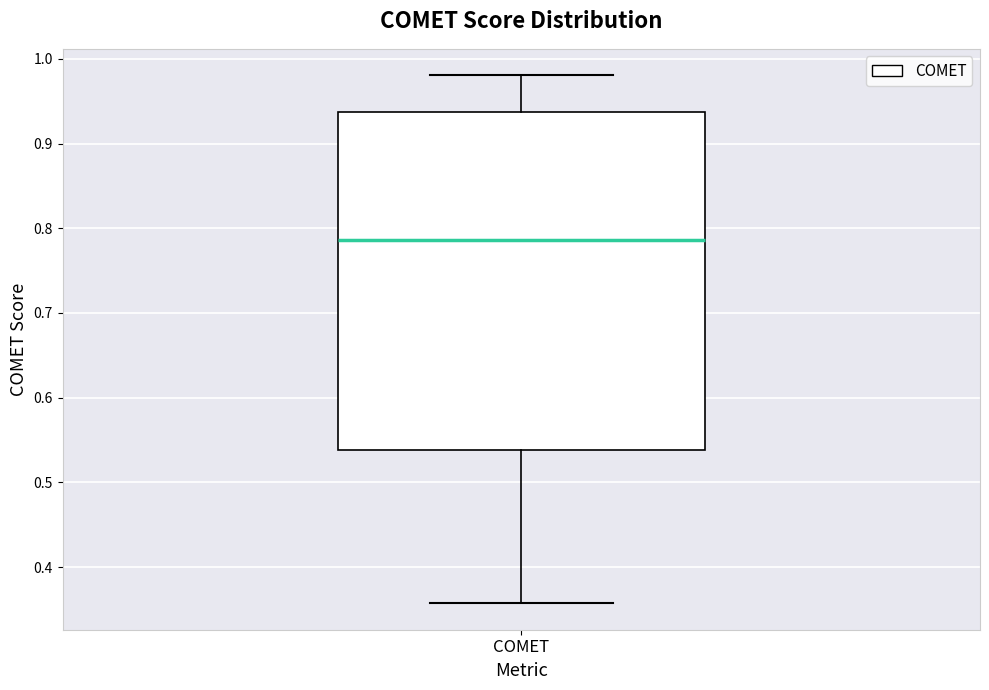

Where is the lower edge of the box for COMET on the y-axis? The values are not printed on the chart, so give them approximately, as read against the axis.

0.54